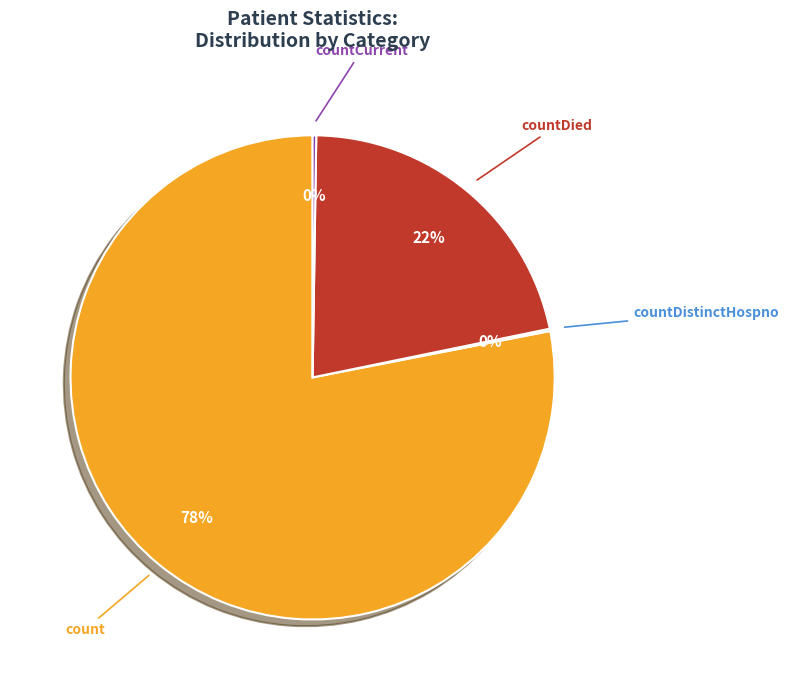

To the nearest percent, what is the average slice percentage?

25%